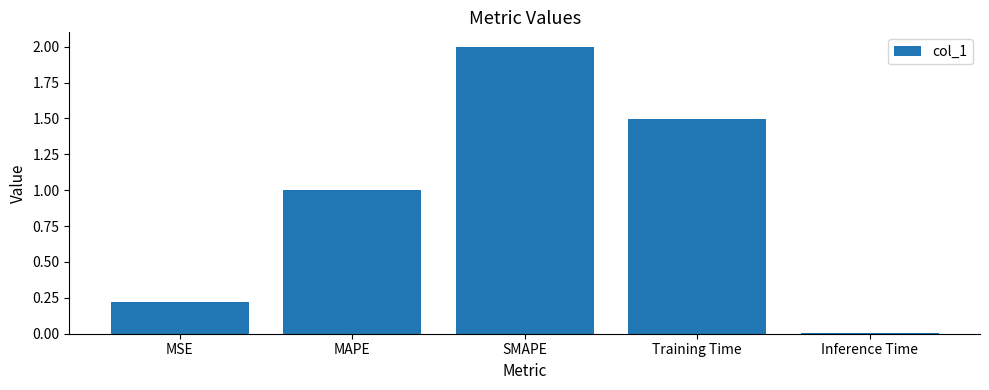

What is the value of the 1st bar from the left?

0.2